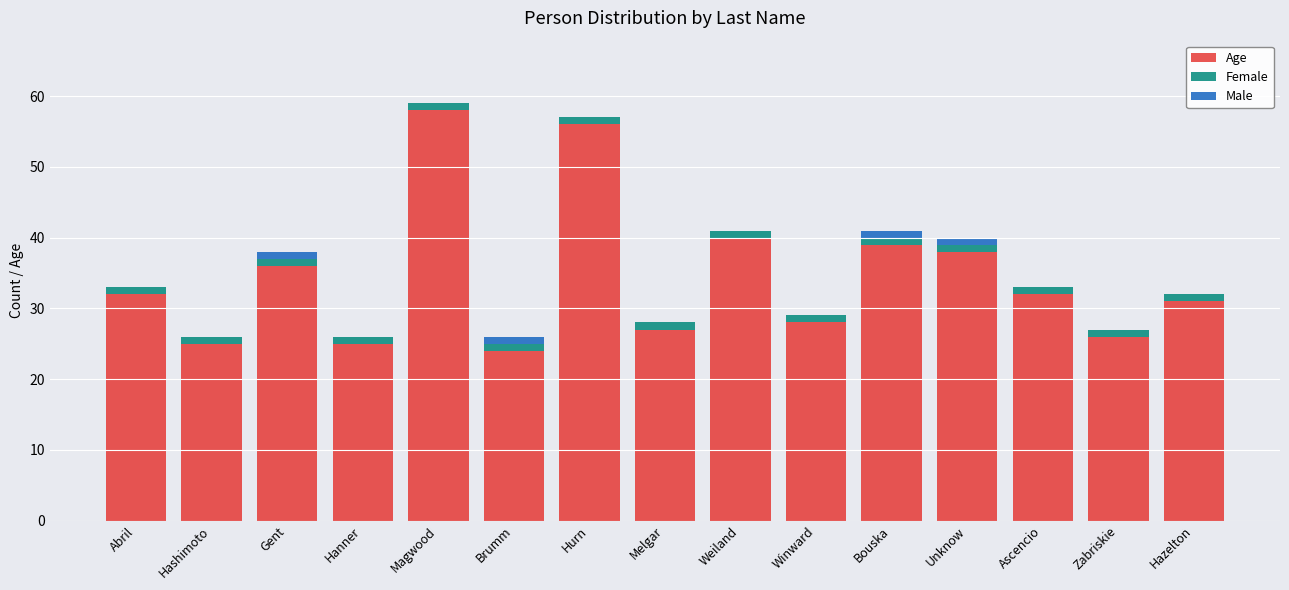

The value of Age at Abril is 20. True or false?

False